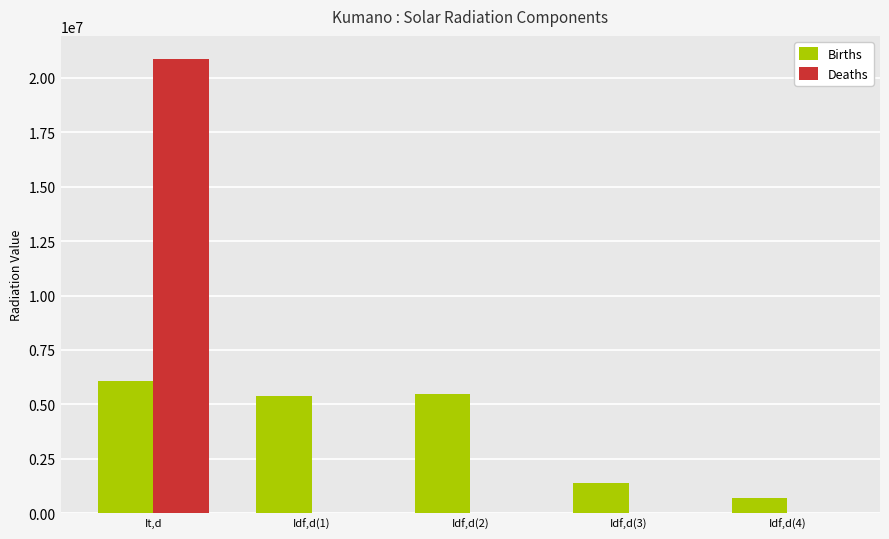

At which category is the sum across all series the highest?

It,d